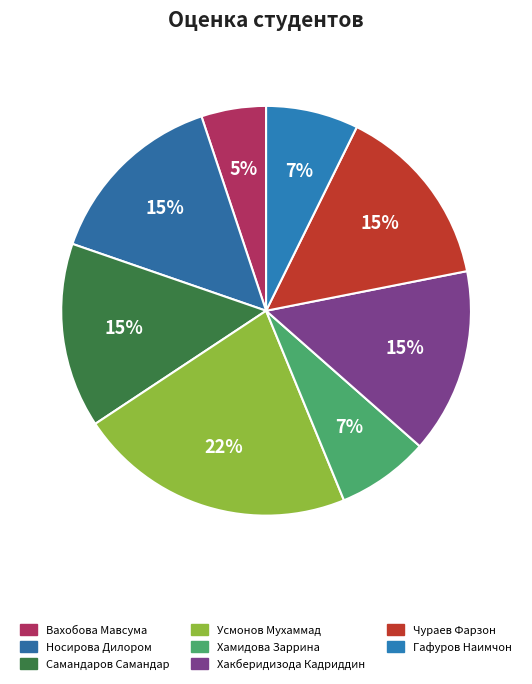

What is the smallest slice in the pie chart?

Вахобова Мавсума